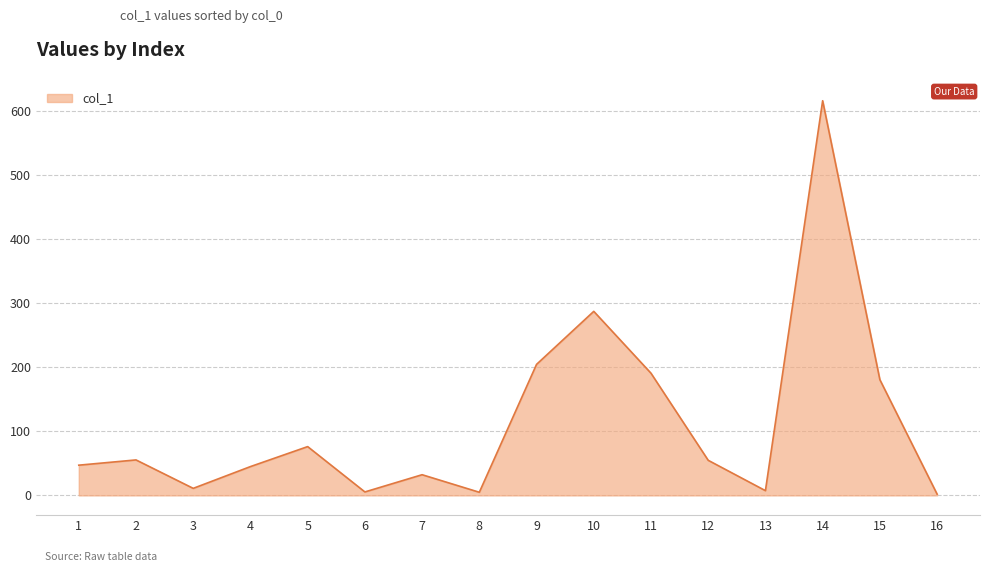

What is the sum of all values?

1821.4